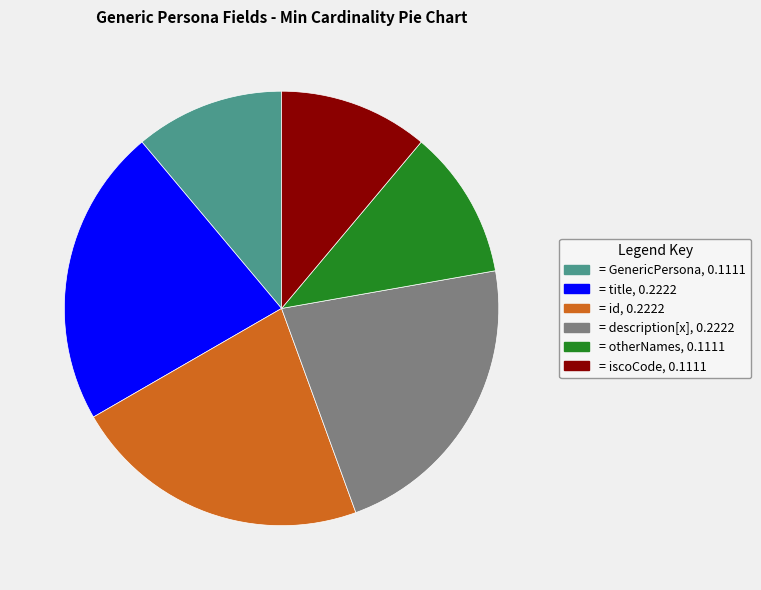

Is there any slice that represents more than half of the pie?

No